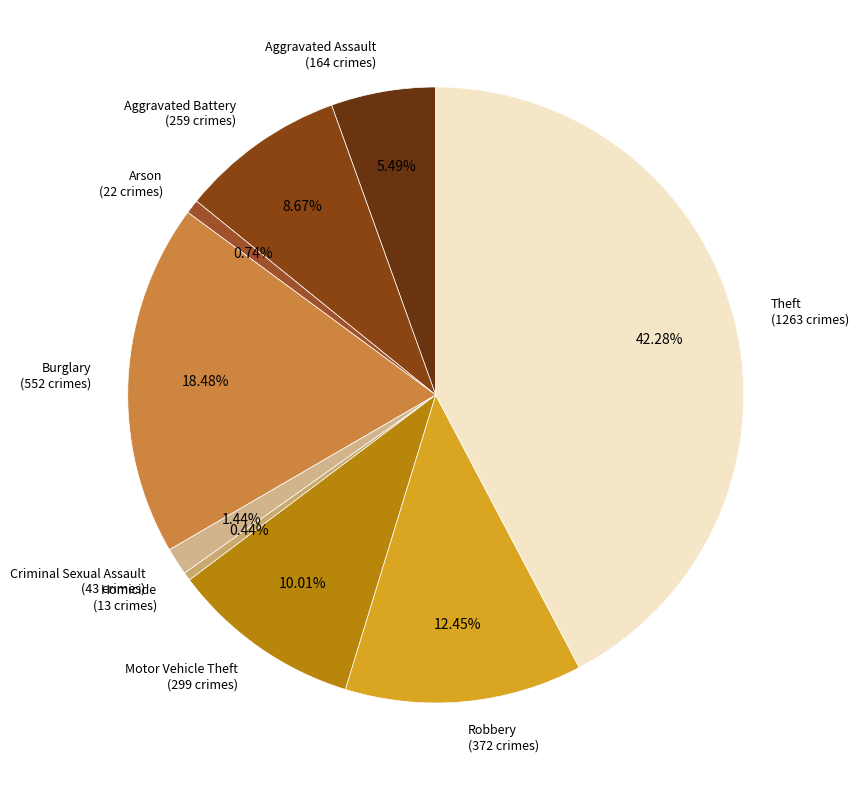

Which has a higher value, Burglary (552 crimes) or Theft (1263 crimes)?

Theft (1263 crimes)